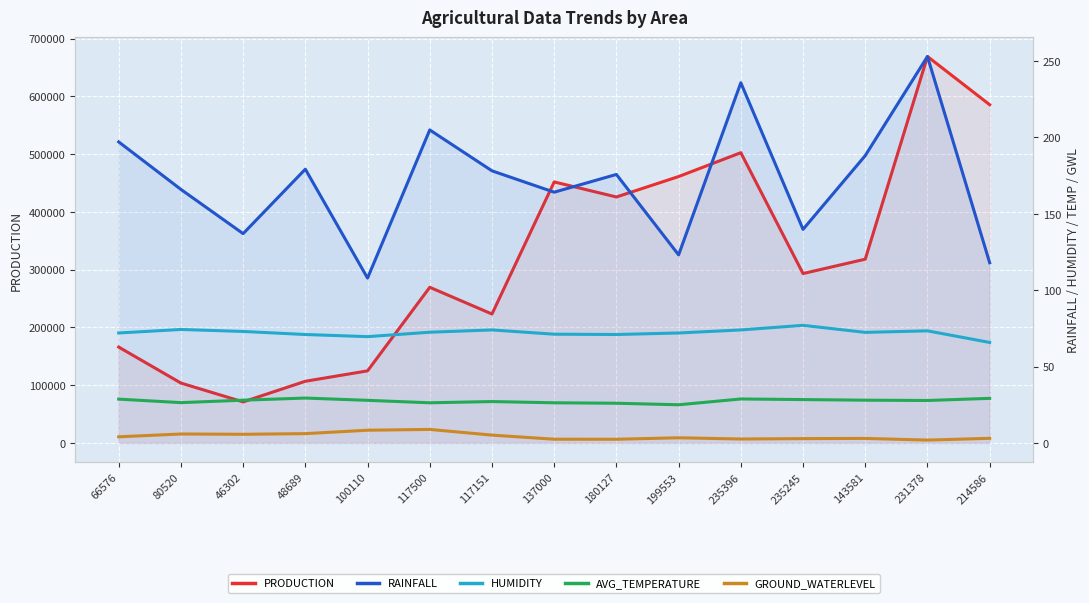

At which category is the sum across all series the highest?

231378